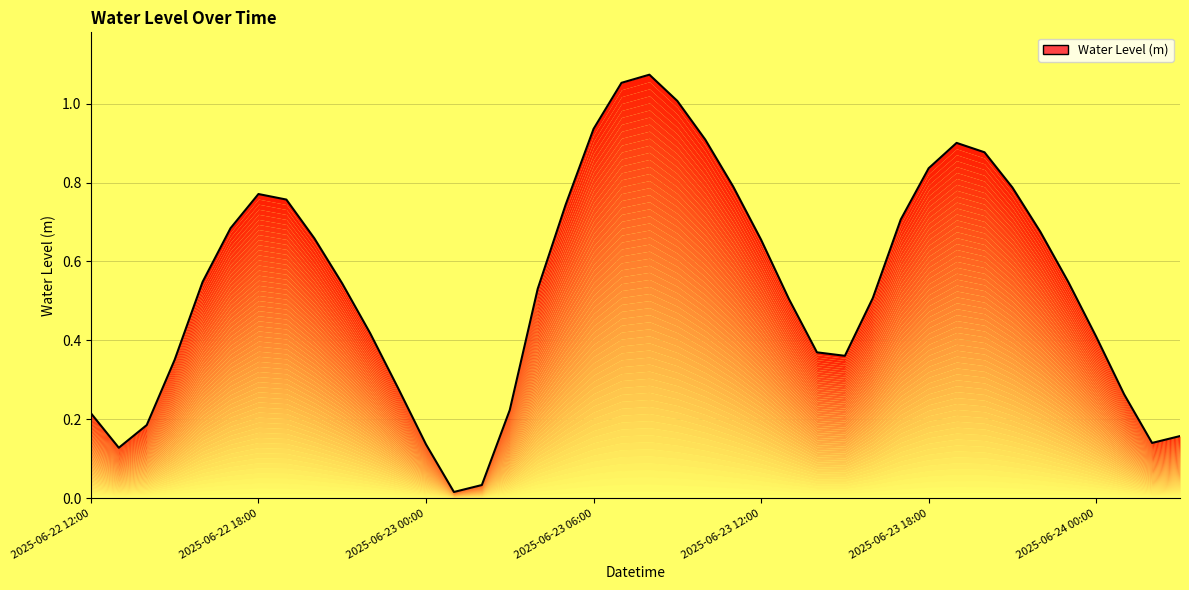

What position from the left is 2025-06-22 19:00?

8